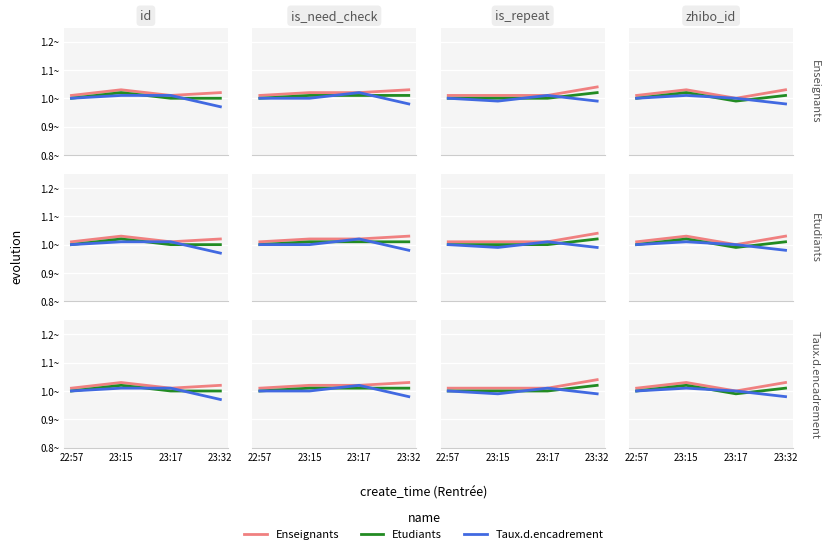

True or false: Etudiants has a value of 1.0 at 22:57.

True